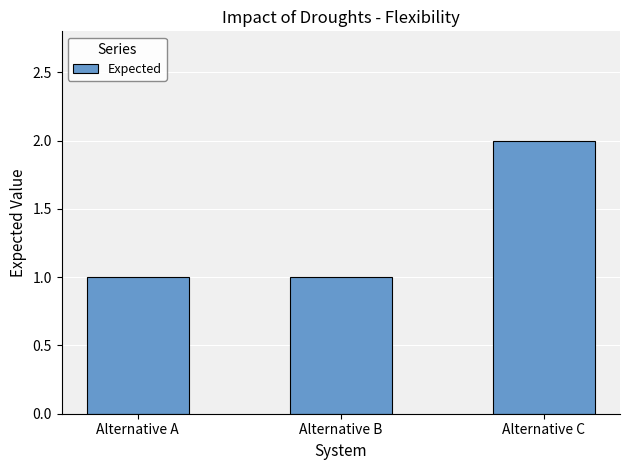

How many categories are shown in the chart?

3